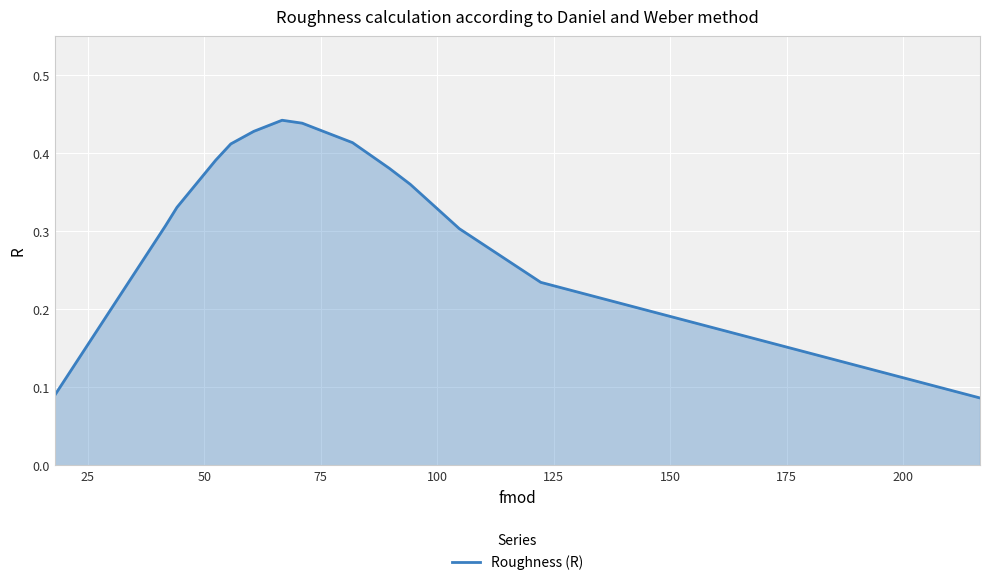

Is this an area chart (filled region under the line)?

Yes